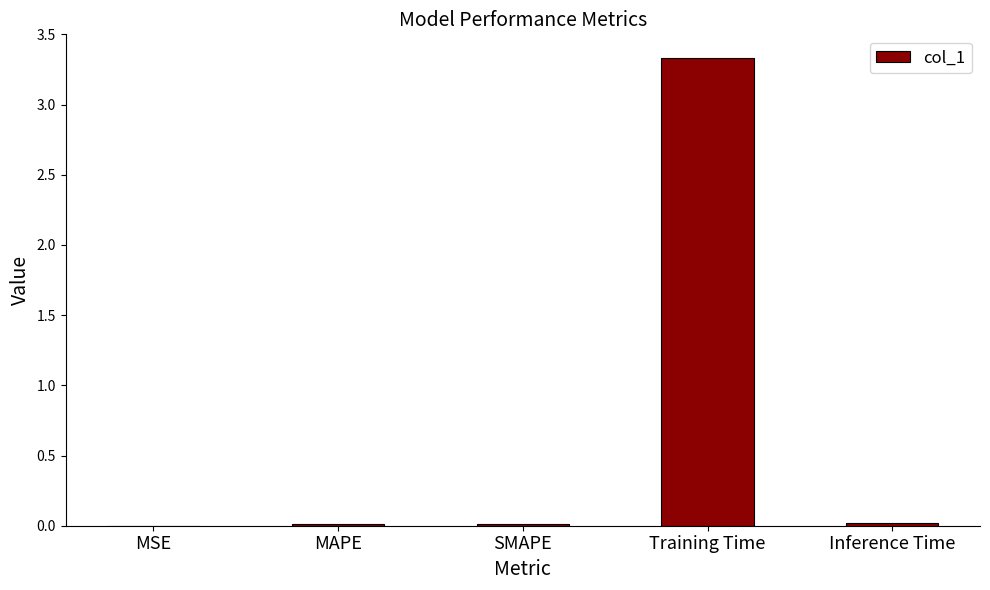

The value at MSE is 0.0. True or false?

True